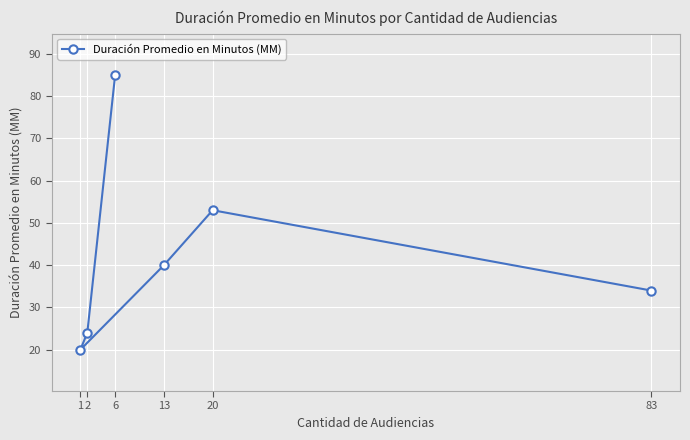

What is the maximum value shown in the chart?

85